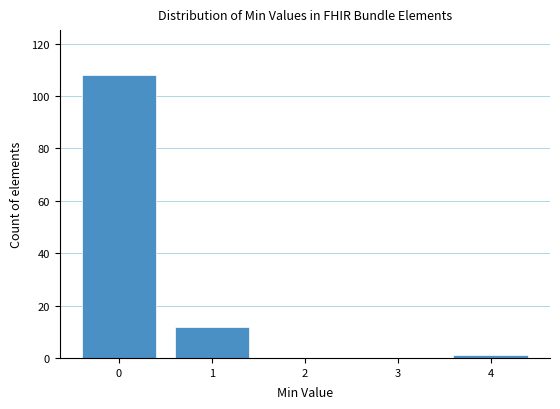

Reading left to right, what are all the values shown in this chart?

0=108	1=12	2=0	3=0	4=1